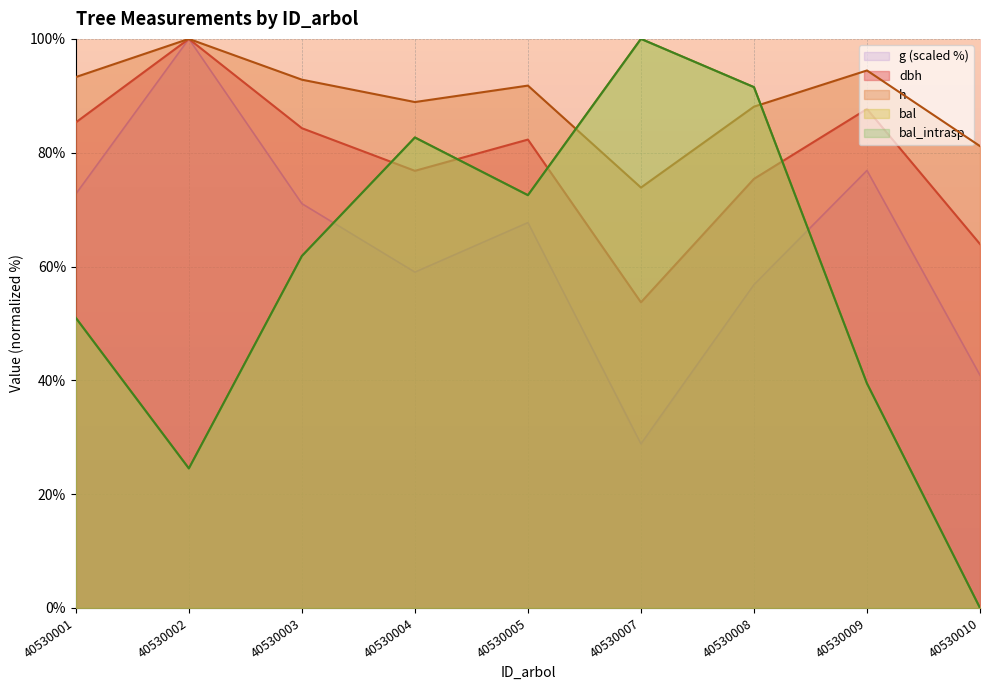

What is the approximate value of g at 40530007?

28.8